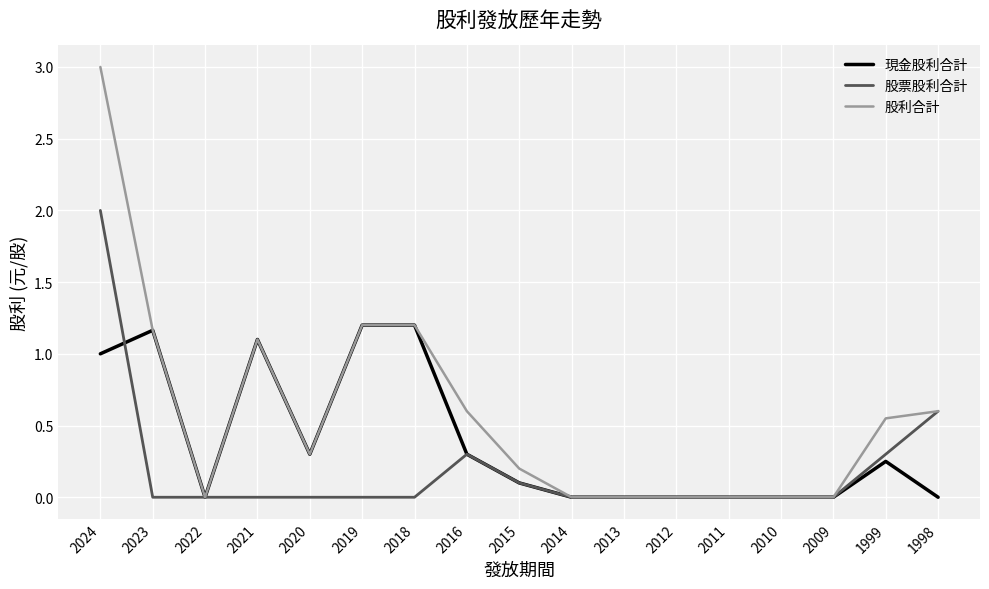

True or false: 現金股利合計 has a value of 0.0 at 2014.

True